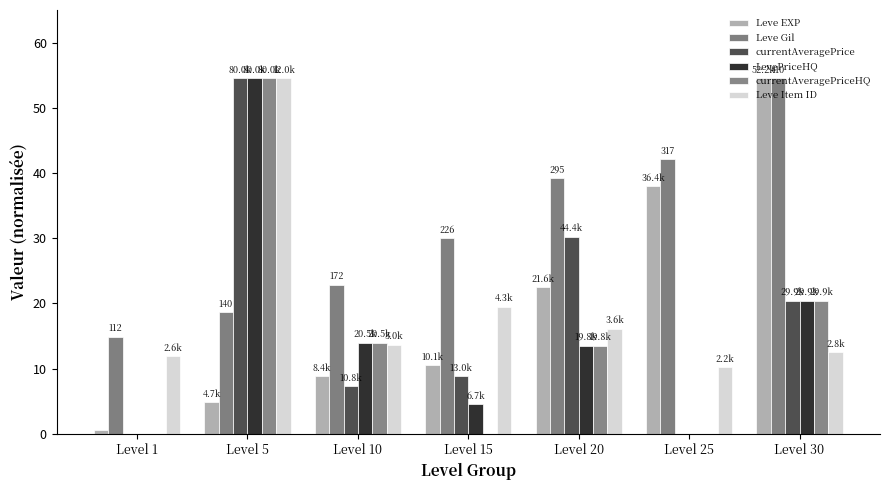

At which category is the sum across all series the highest?

Level 5